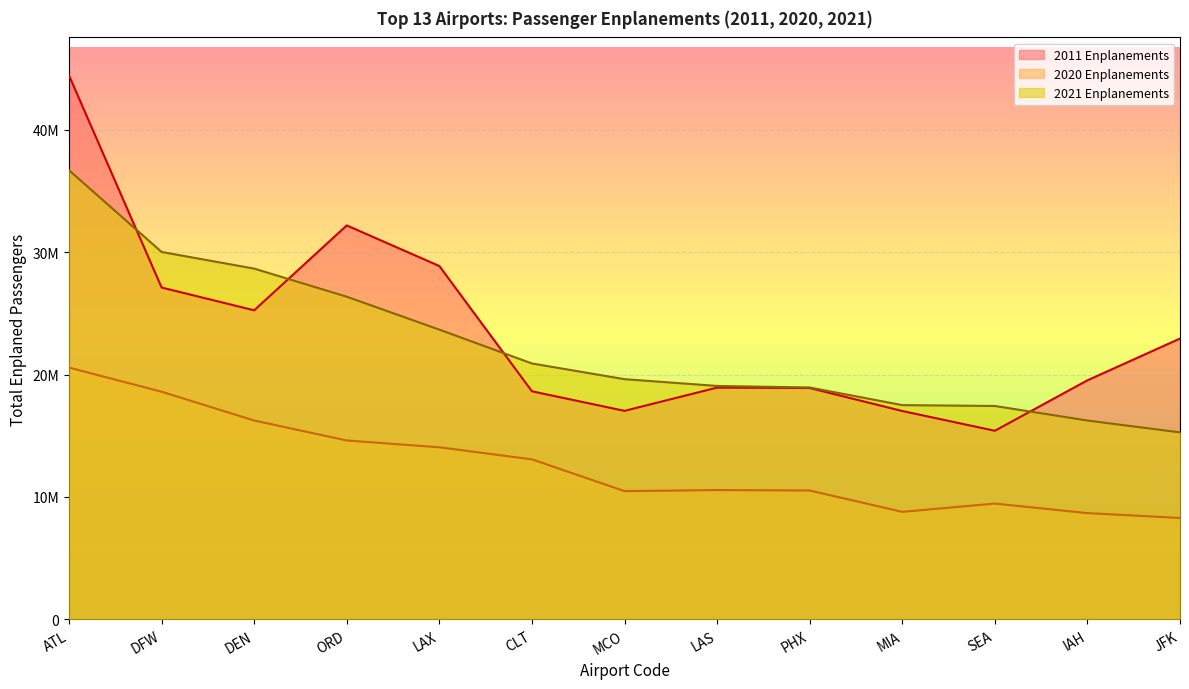

How many lines are shown in the chart?

3